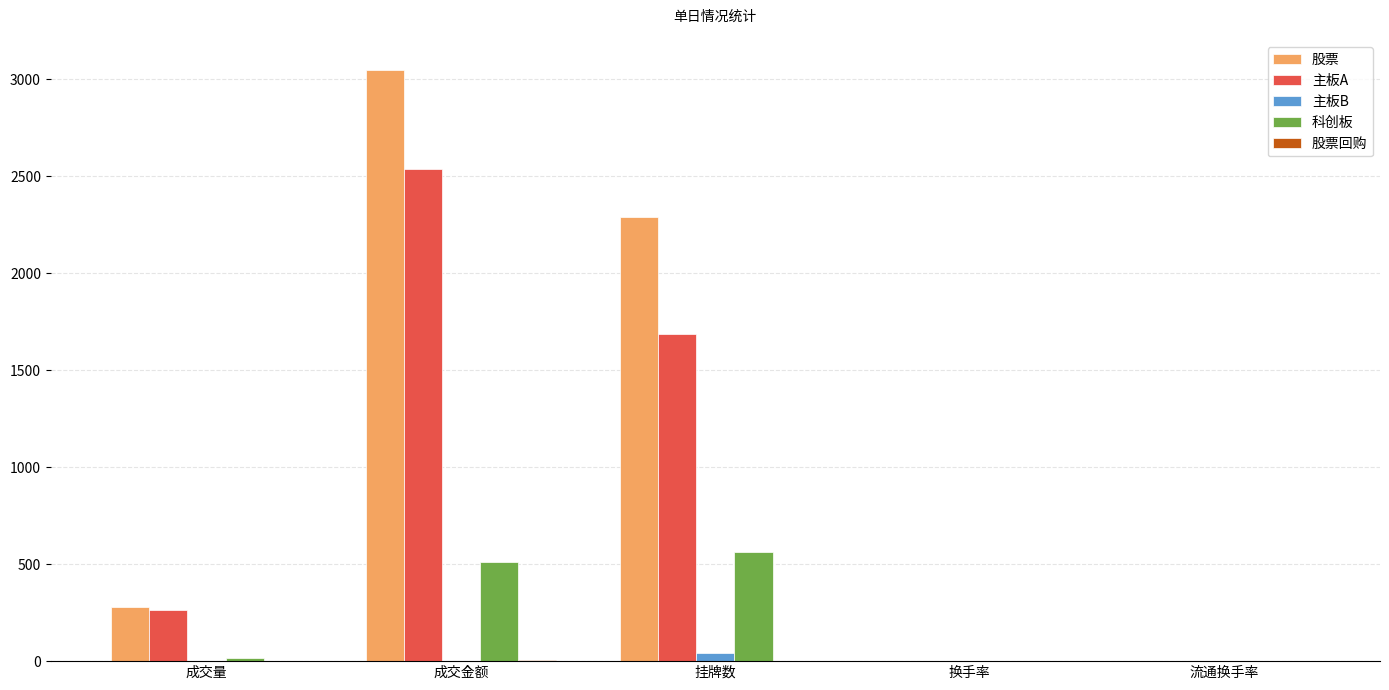

What is the average value of the 主板A series?

897.1